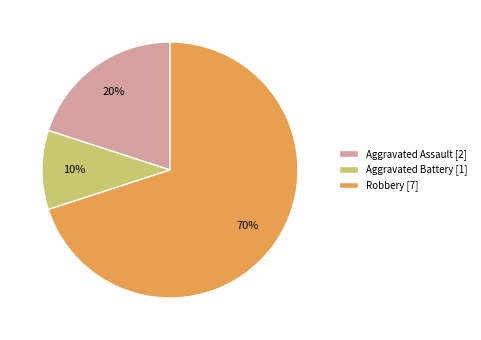

How many segments does this pie chart have?

3